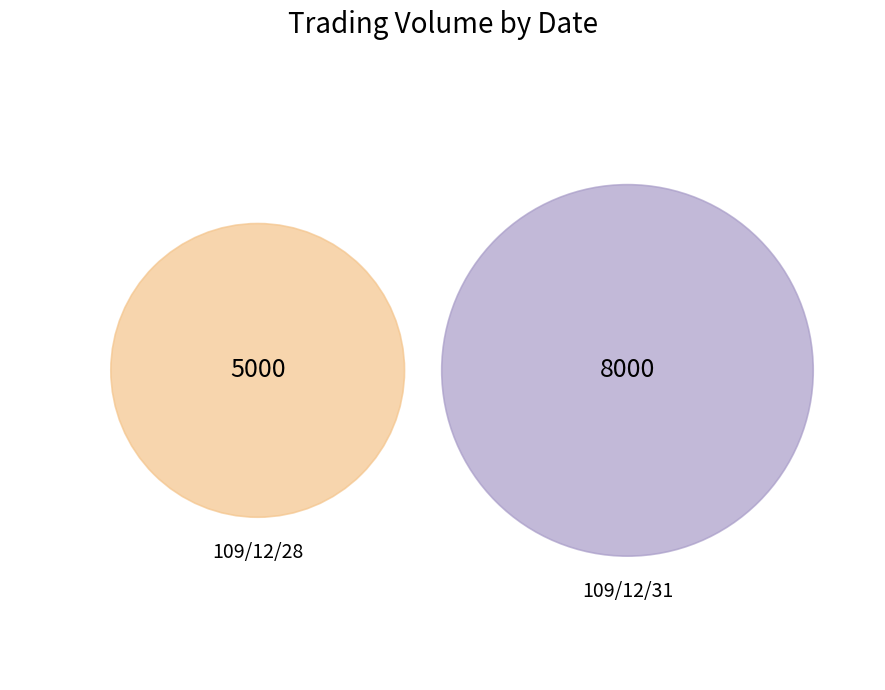

Which category has the biggest portion of the pie?

109/12/31